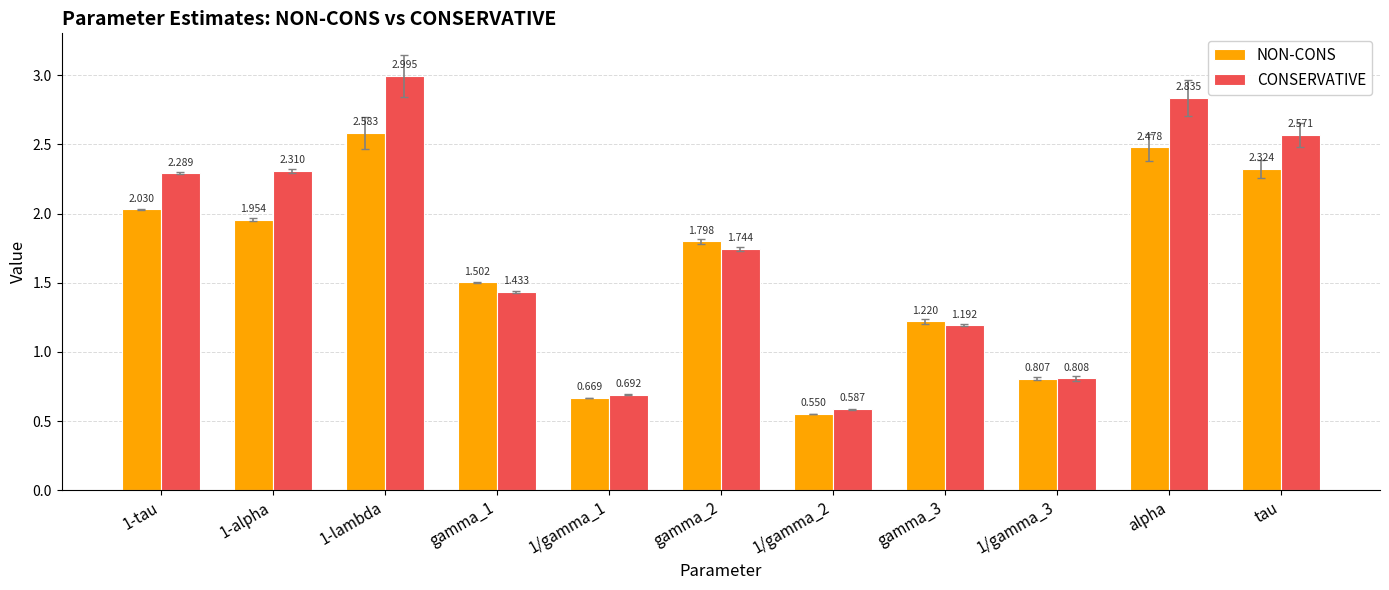

Rank the series by their maximum value, from highest to lowest.

CONSERVATIVE, NON-CONS